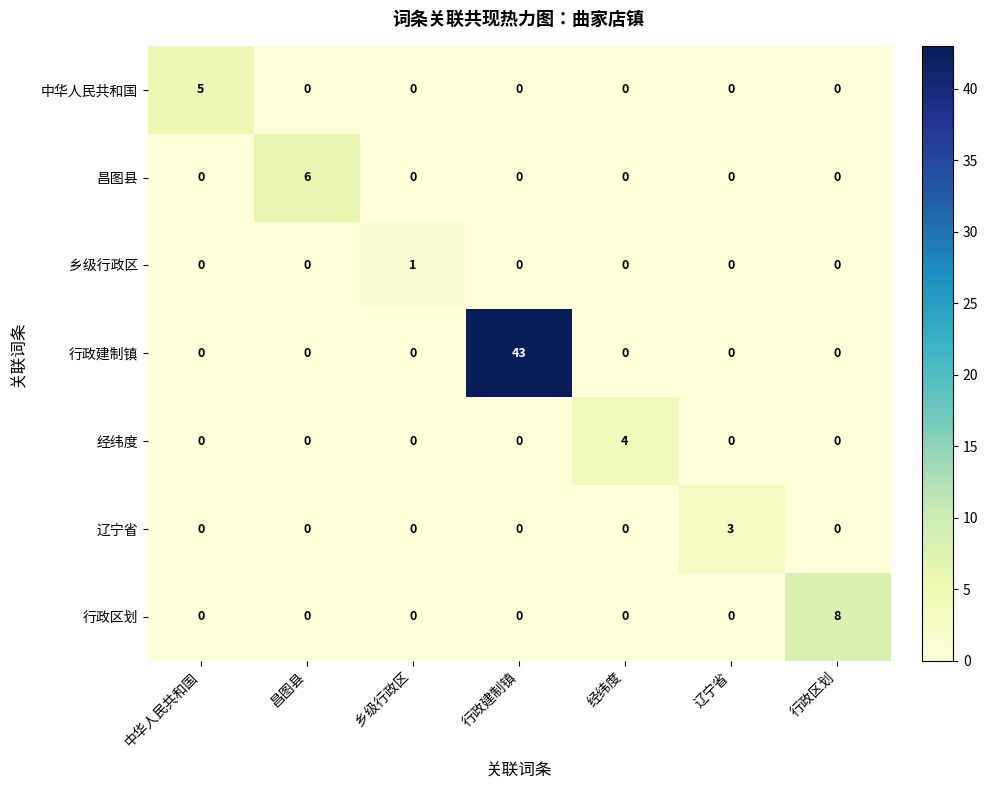

At which category is the sum across all series the highest?

行政建制镇